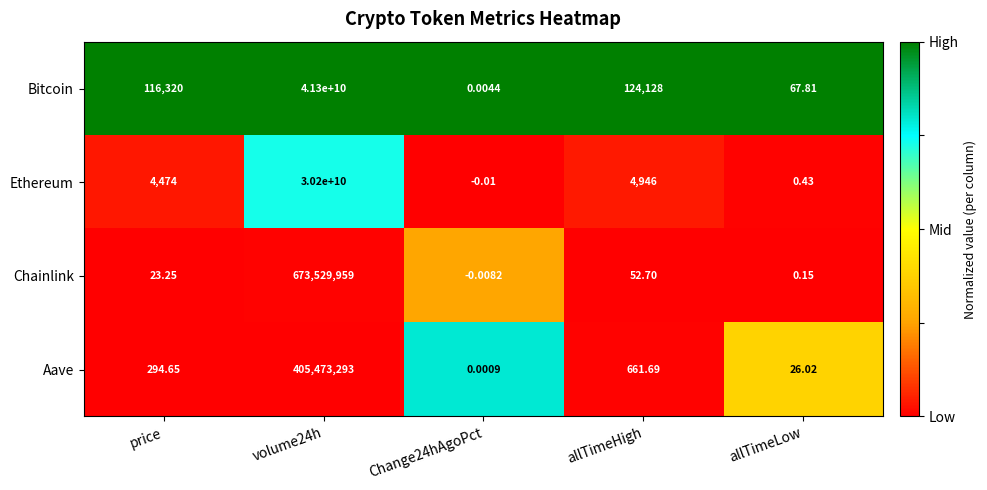

Which series has the widest spread of values?

Bitcoin